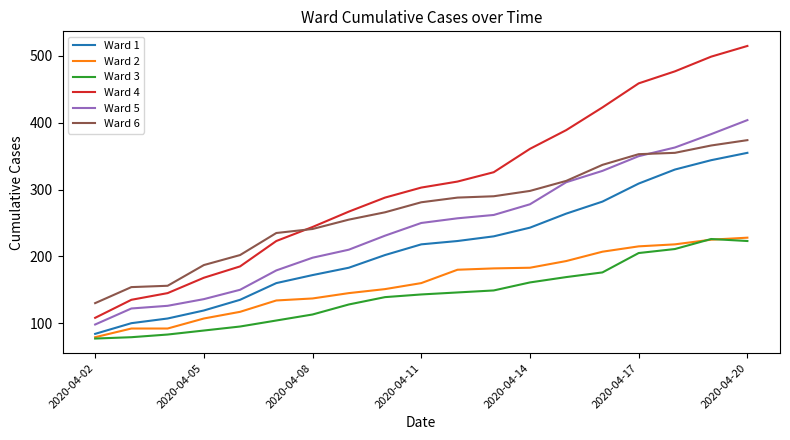

What is the smallest value displayed?

77